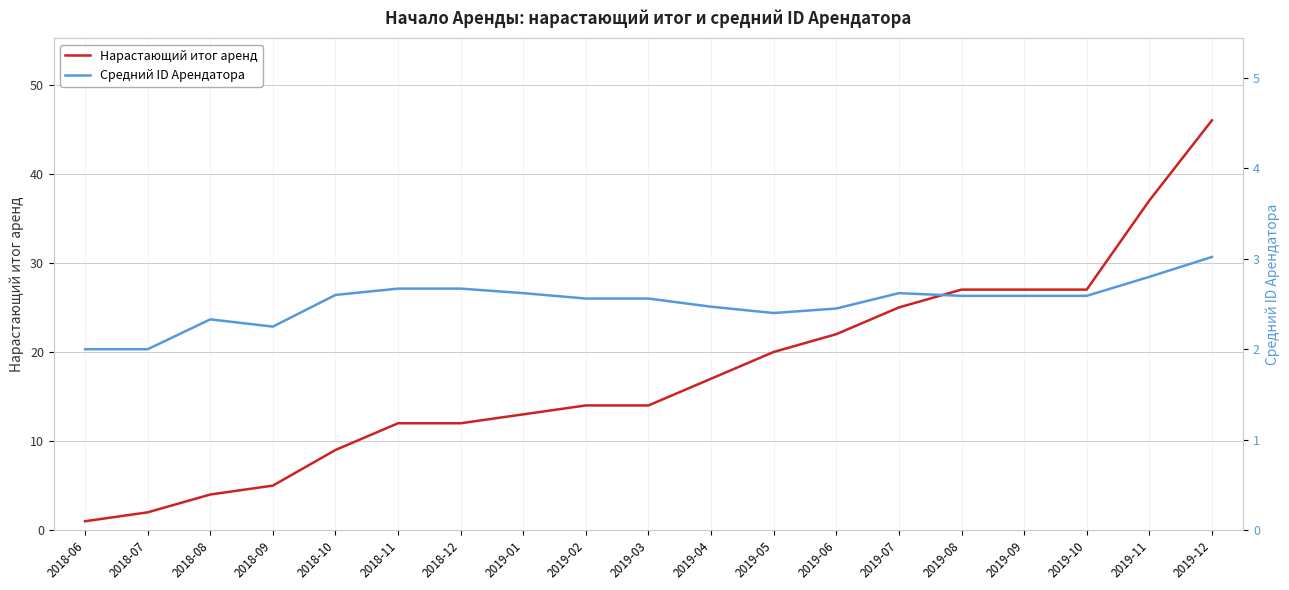

What is the label of the 1st point from the right?

2019-12